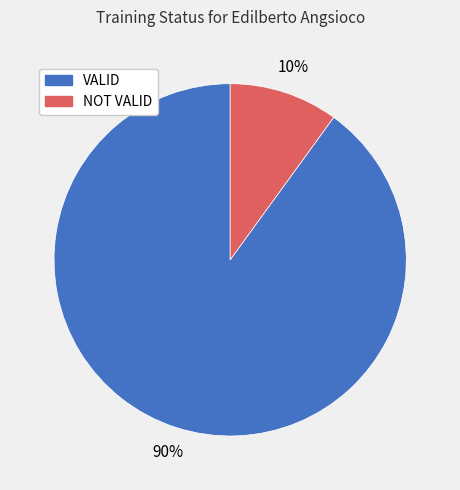

What percentage is the VALID slice, to the nearest percent?

90%